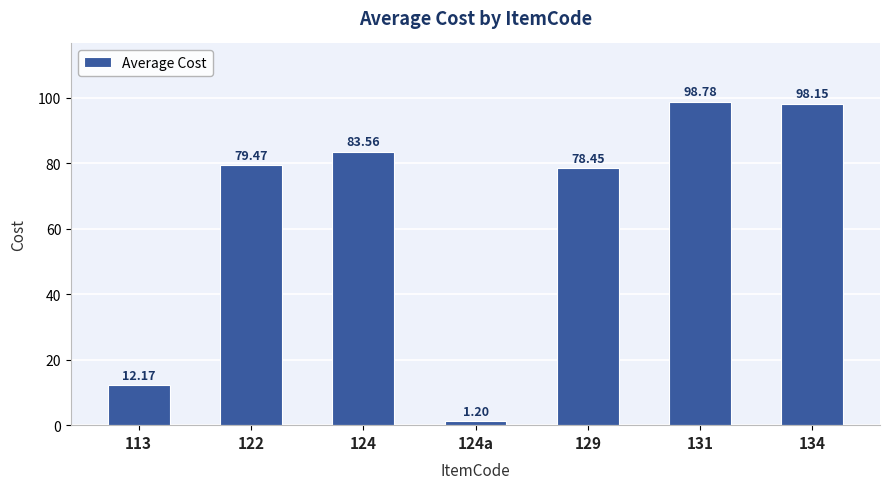

At which category does the chart reach its peak across all series?

131